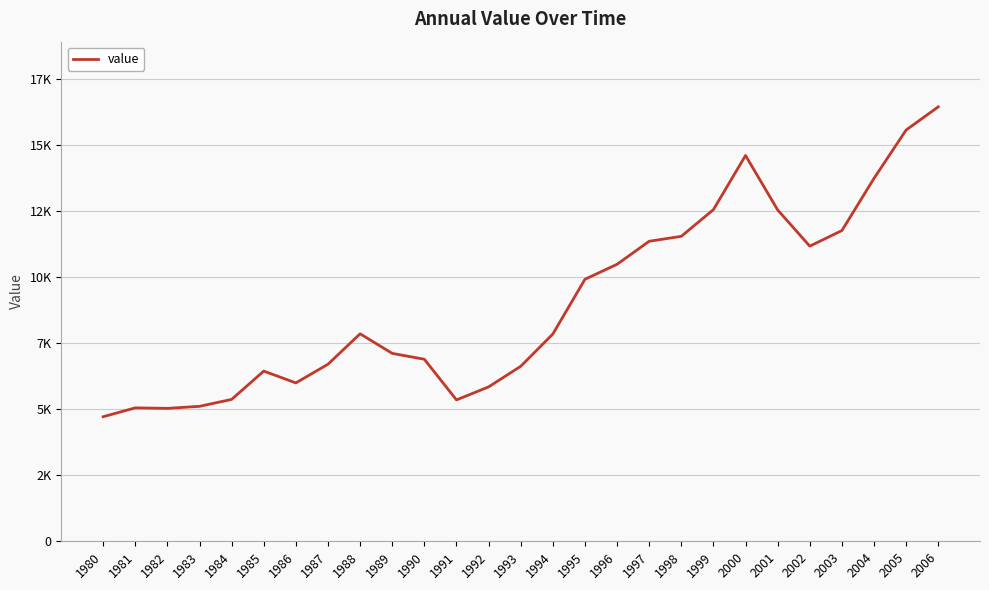

Does the chart display data point markers on the line(s)?

No